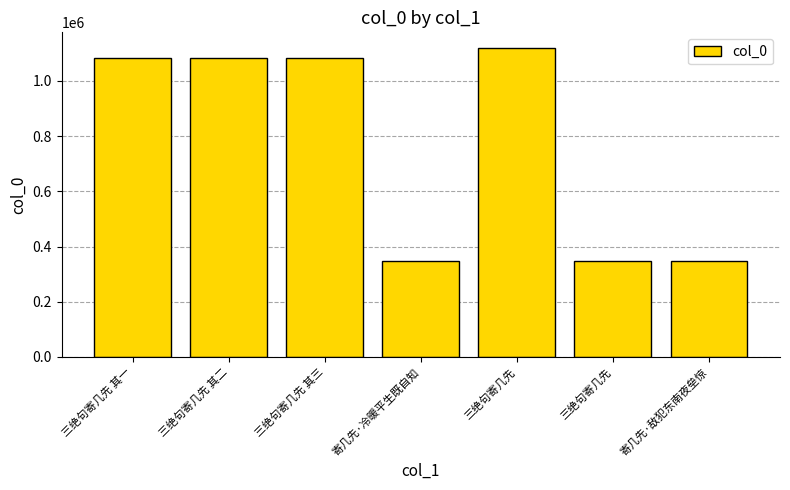

Count the number of data series in this chart.

1